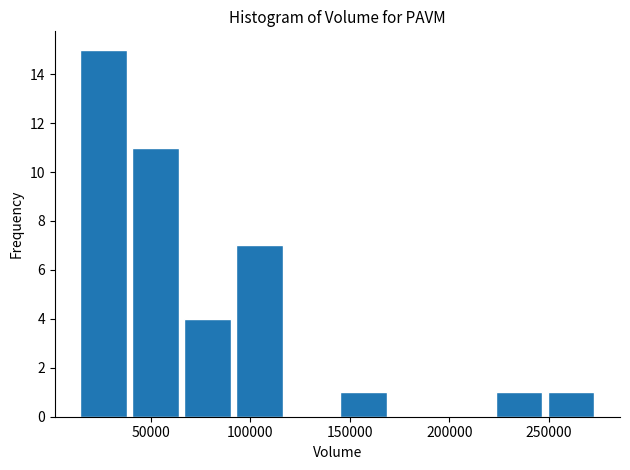

Reading left to right, transcribe this chart: for each bar, give the range it covers on the x-axis and its height. Neither the bar edges nor the heights are printed on the chart, so give them approximately, as read against the axes.

15000 to 40000: 15
40000 to 65000: 11
65000 to 95000: 4
95000 to 120000: 7
120000 to 145000: 0
145000 to 170000: 1
170000 to 195000: 0
195000 to 225000: 0
225000 to 250000: 1
250000 to 275000: 1